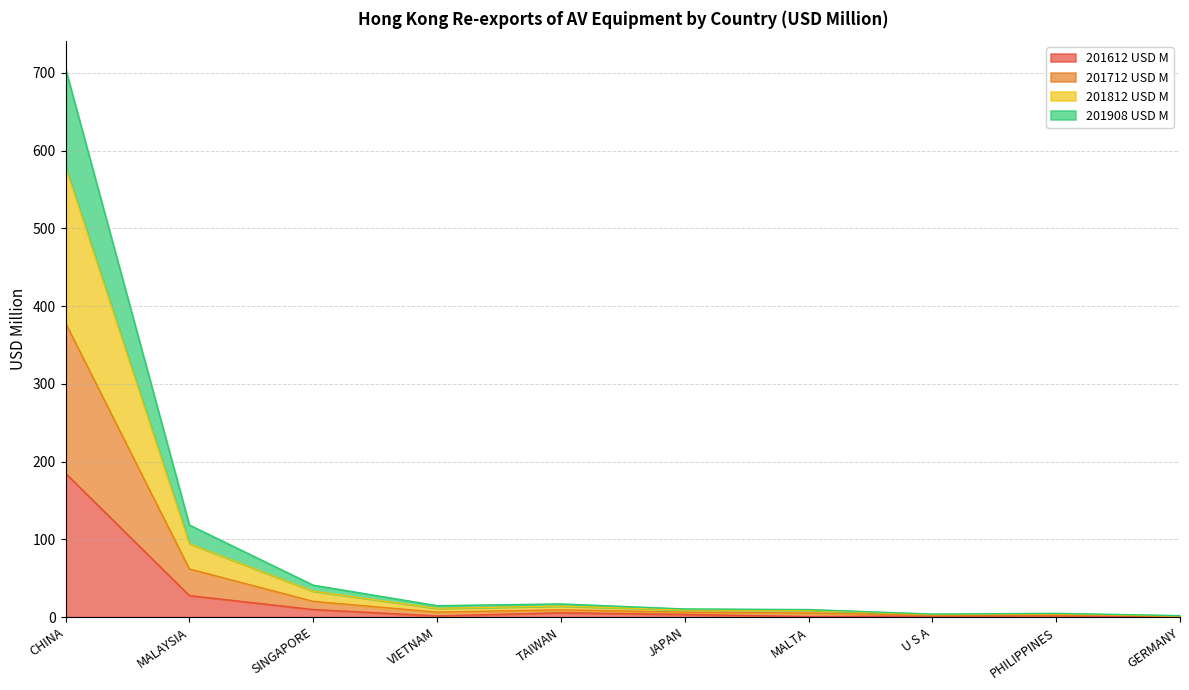

Does the chart display data point markers on the line(s)?

No